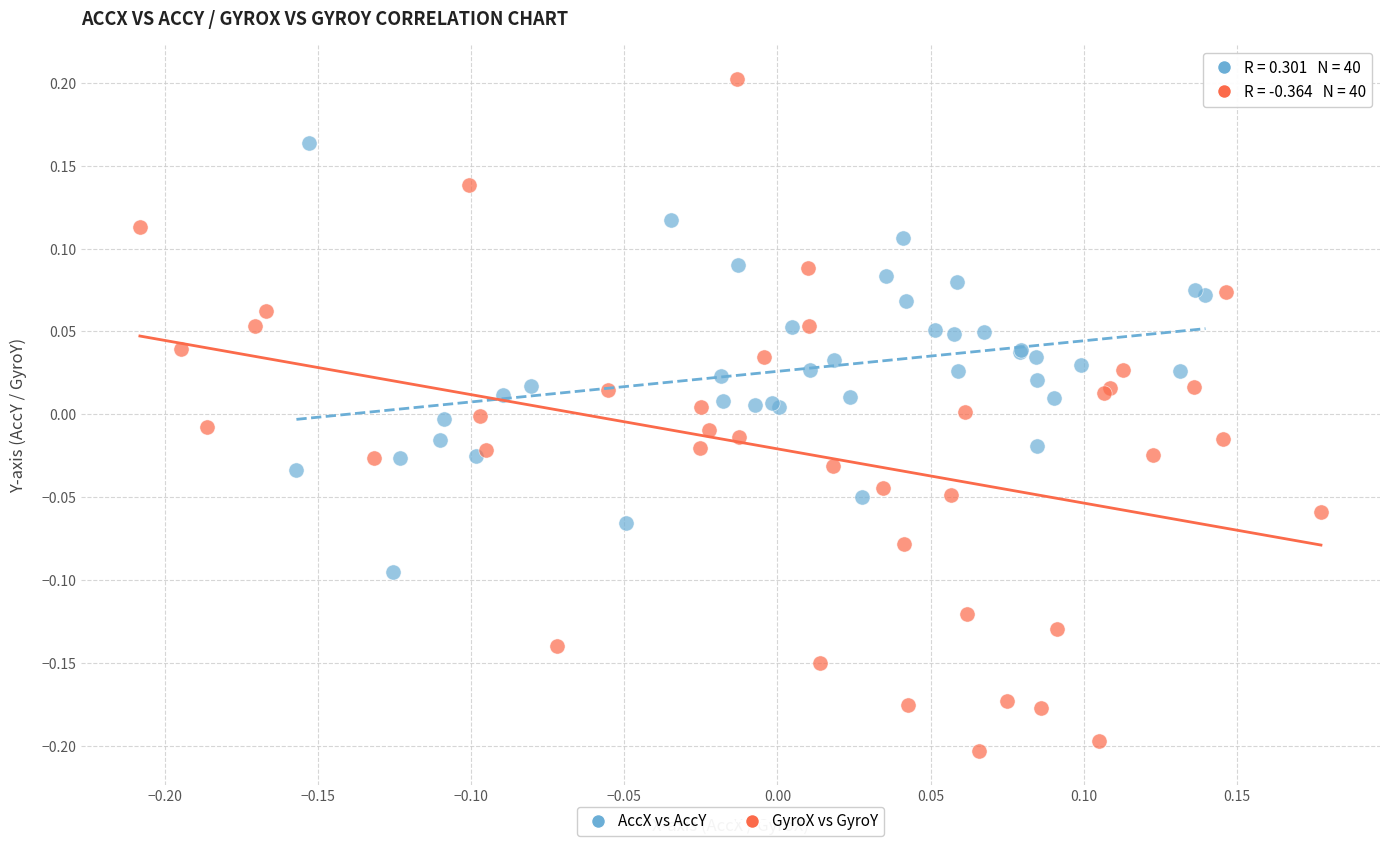

Which series has the largest Y range (max minus min)?

GyroX vs GyroY